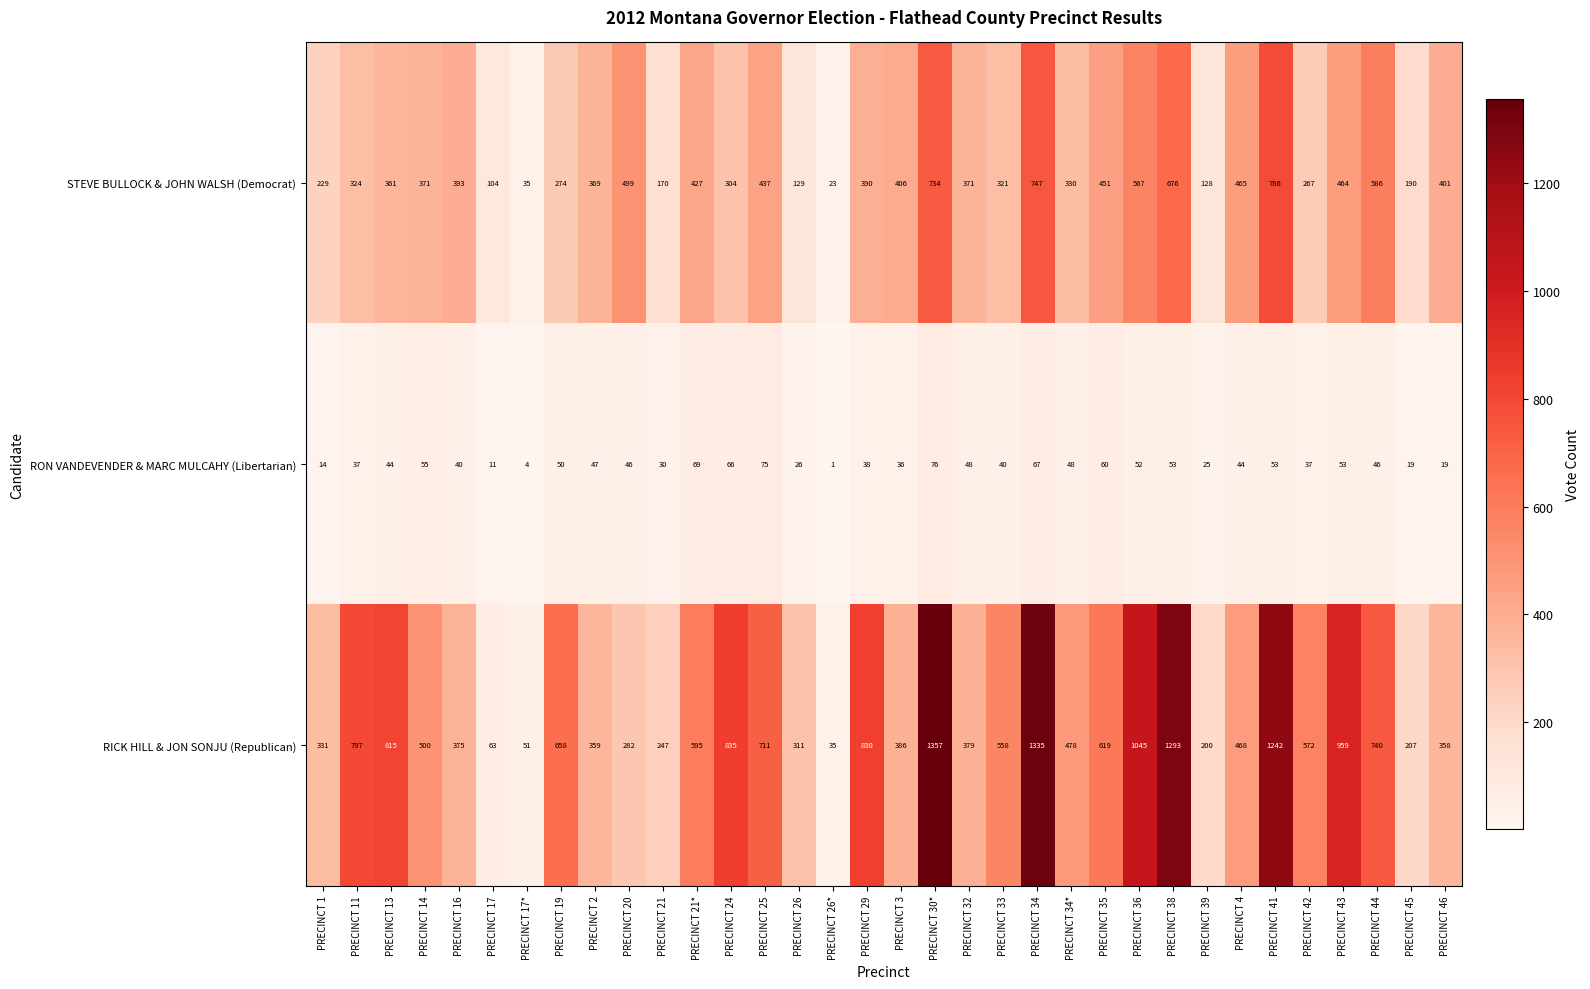

Which series has the largest total across all categories?

RICK HILL & JON SONJU (Republican)